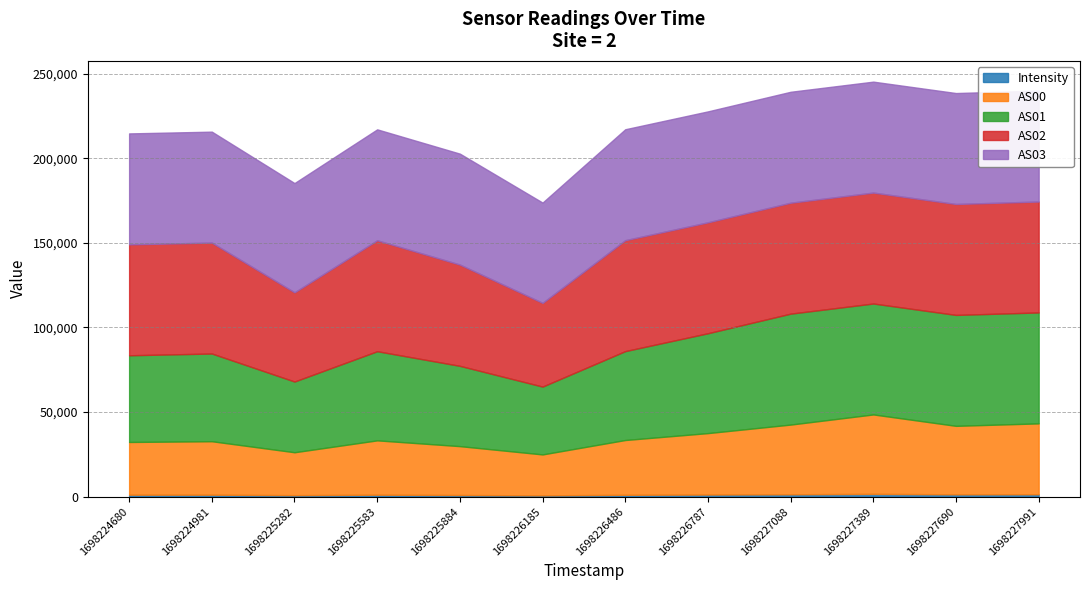

In AS01, how many points are higher than both neighbors (excluding endpoints)?

2